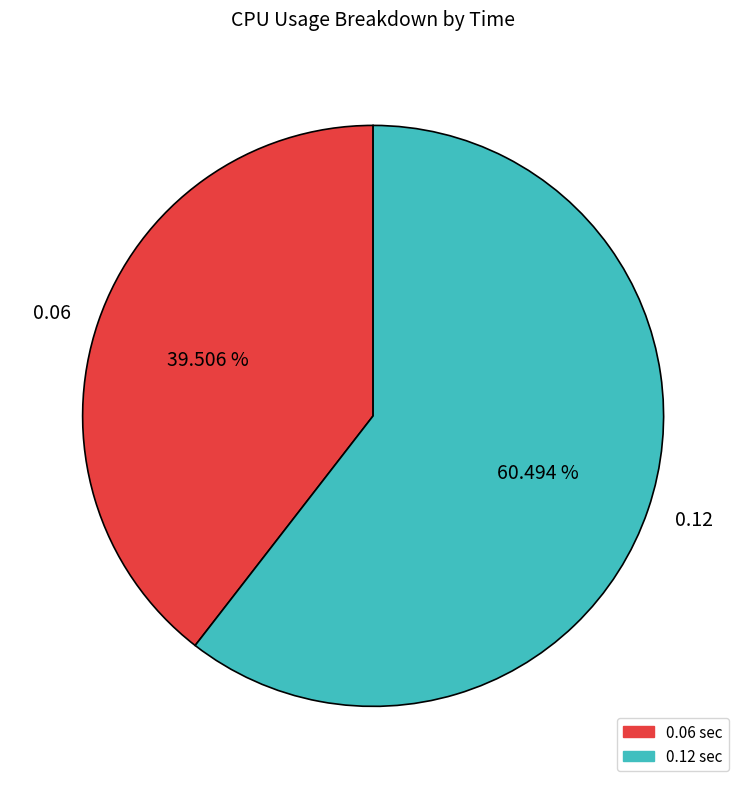

To the nearest percent, what is the difference between the 0.12 and 0.06 slice percentages?

21%